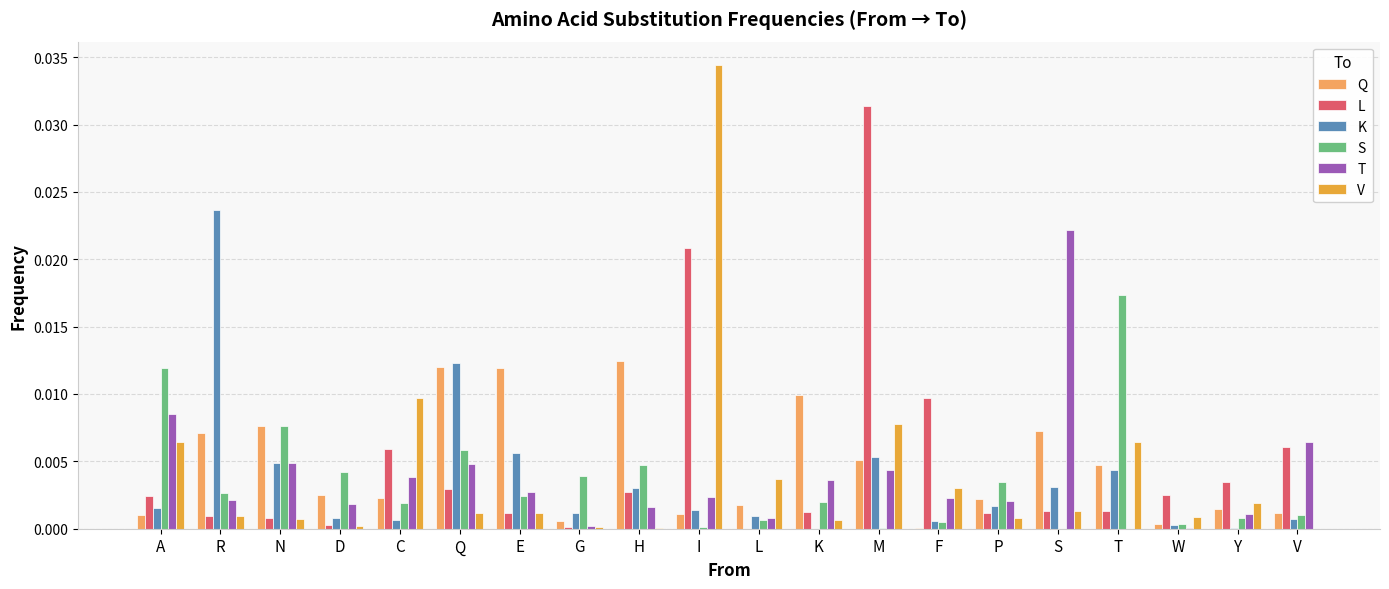

Is the value of V at V greater than the value of Q at Y?

No